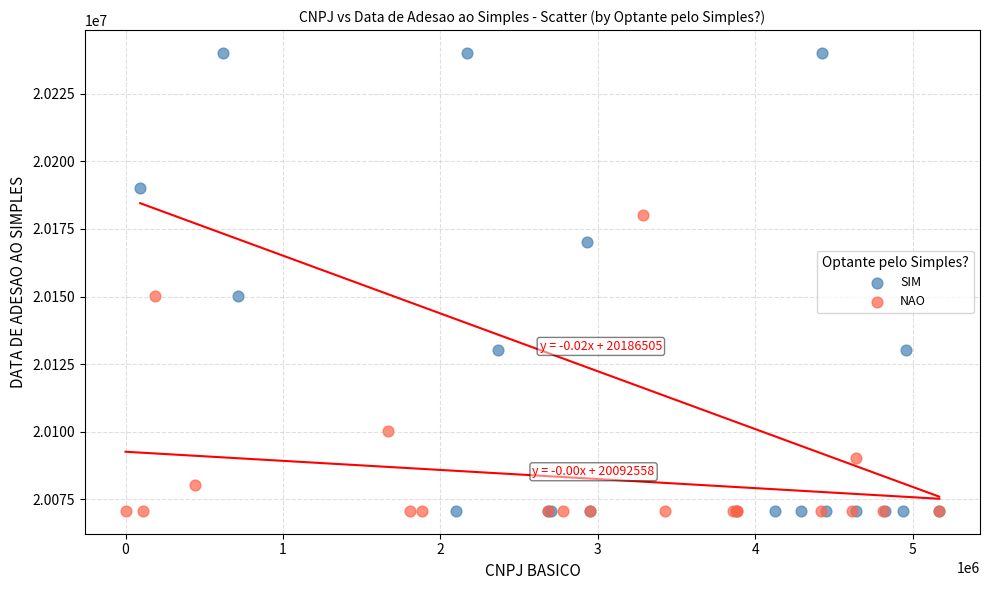

Which series has the widest spread of Y values?

SIM